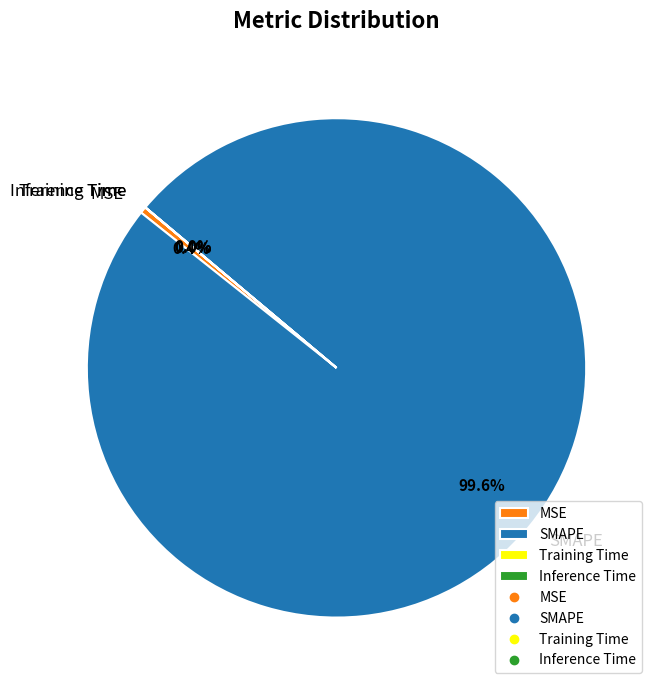

Does any single category account for the majority?

Yes